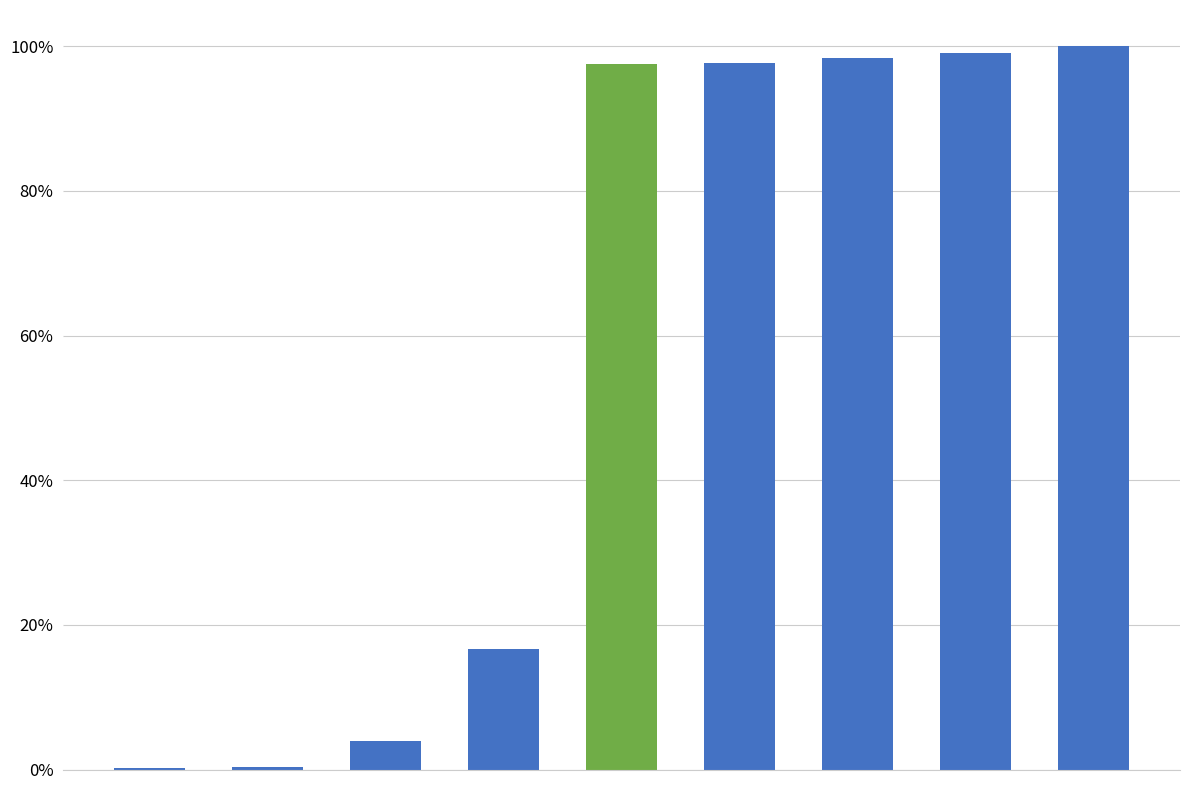

Are the bars horizontal?

No